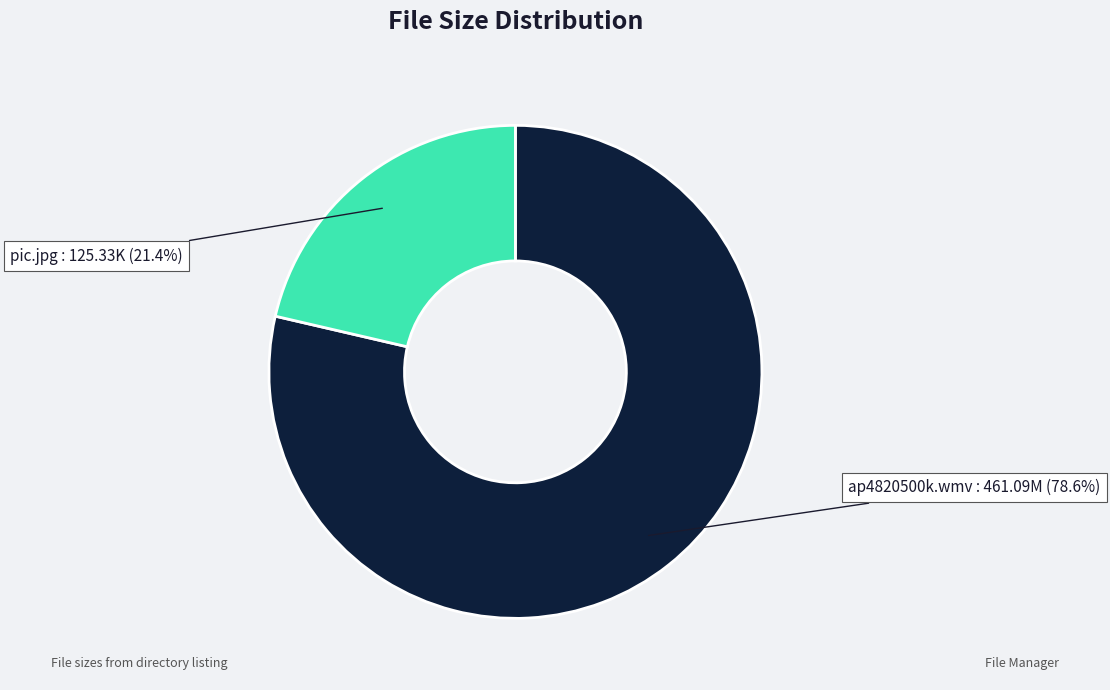

True or false: pic.jpg accounts for 21% of the total.

True